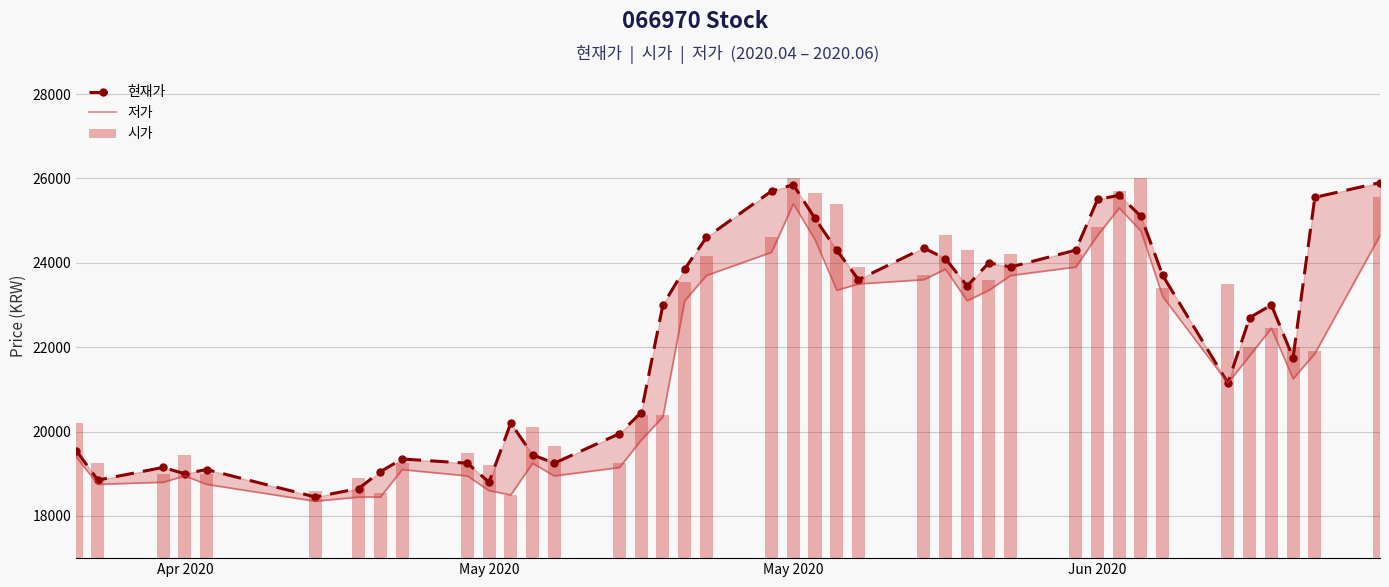

Are the bars grouped side by side (vs. stacked)?

Yes